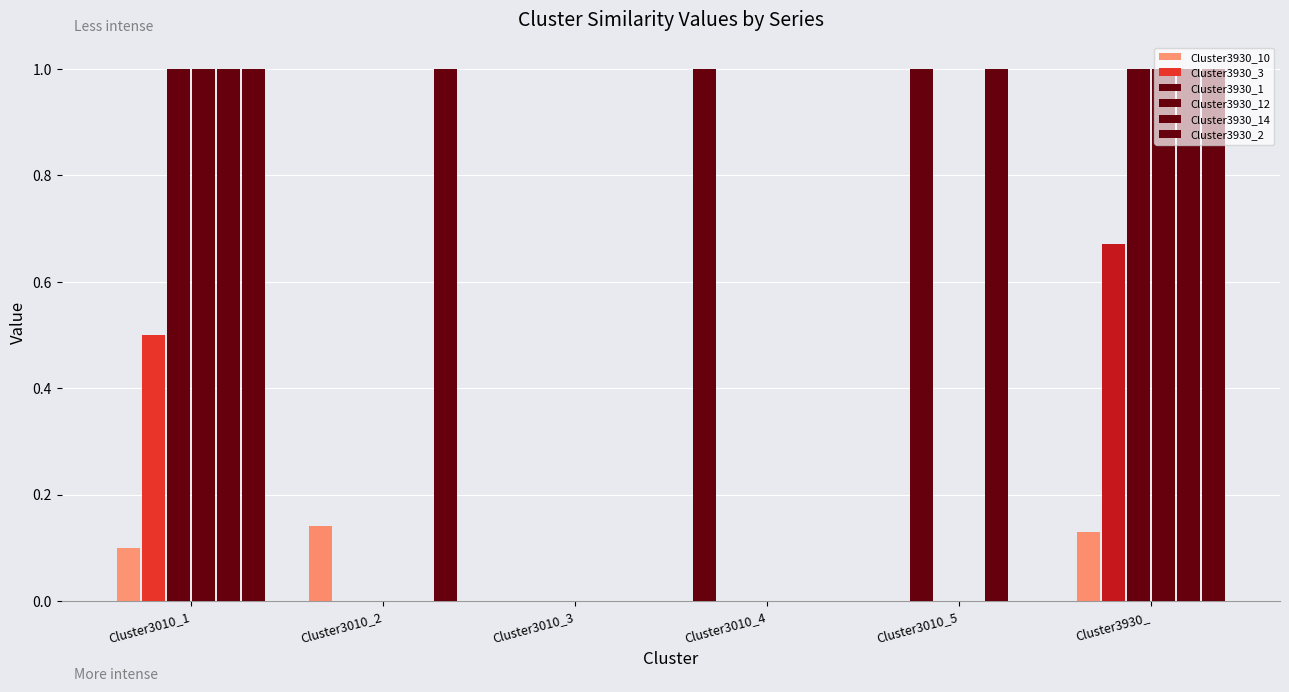

How many categories are shown in the chart?

6